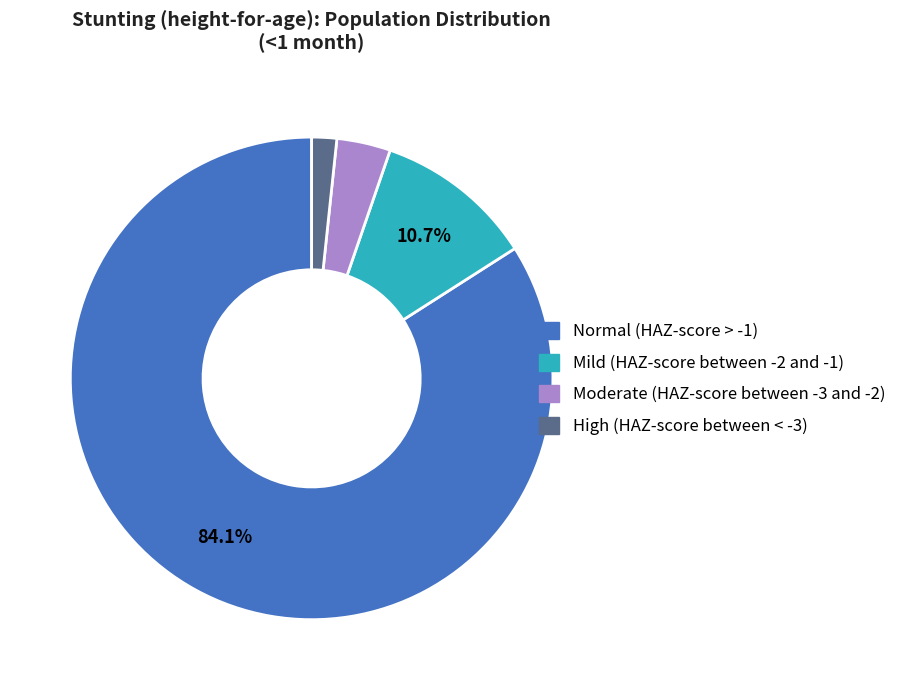

To the nearest percent, what portion does High (HAZ-score between < -3) represent?

2%